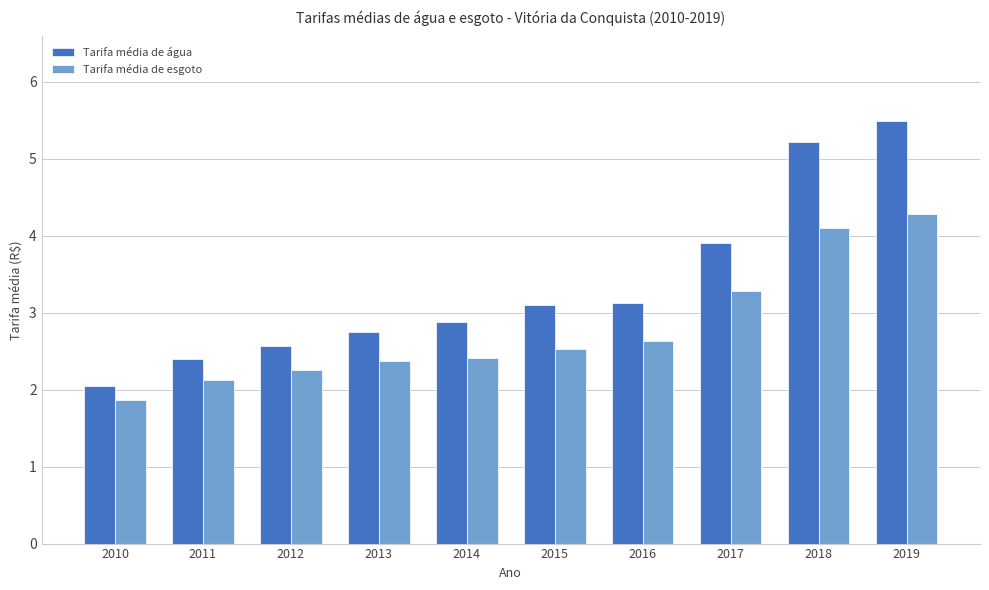

True or false: Tarifa média de água has a value of 3.1 at 2016.

True